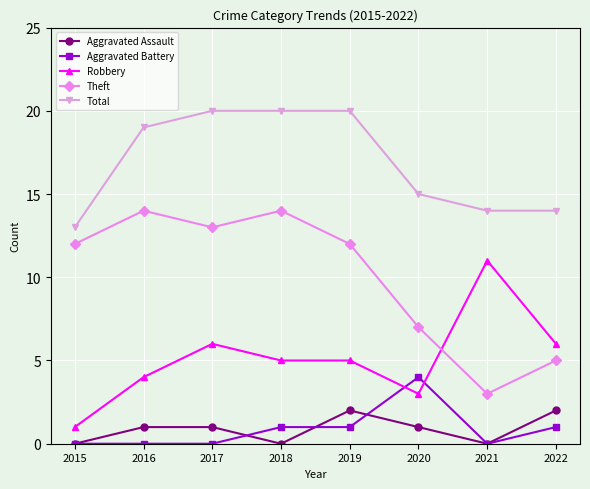

Reading left to right, transcribe all the data shown in this chart.

Aggravated Assault: 2015=0	2016=1	2017=1	2018=0	2019=2	2020=1	2021=0	2022=2
Aggravated Battery: 2015=0	2016=0	2017=0	2018=1	2019=1	2020=4	2021=0	2022=1
Robbery: 2015=1	2016=4	2017=6	2018=5	2019=5	2020=3	2021=11	2022=6
Theft: 2015=12	2016=14	2017=13	2018=14	2019=12	2020=7	2021=3	2022=5
Total: 2015=13	2016=19	2017=20	2018=20	2019=20	2020=15	2021=14	2022=14